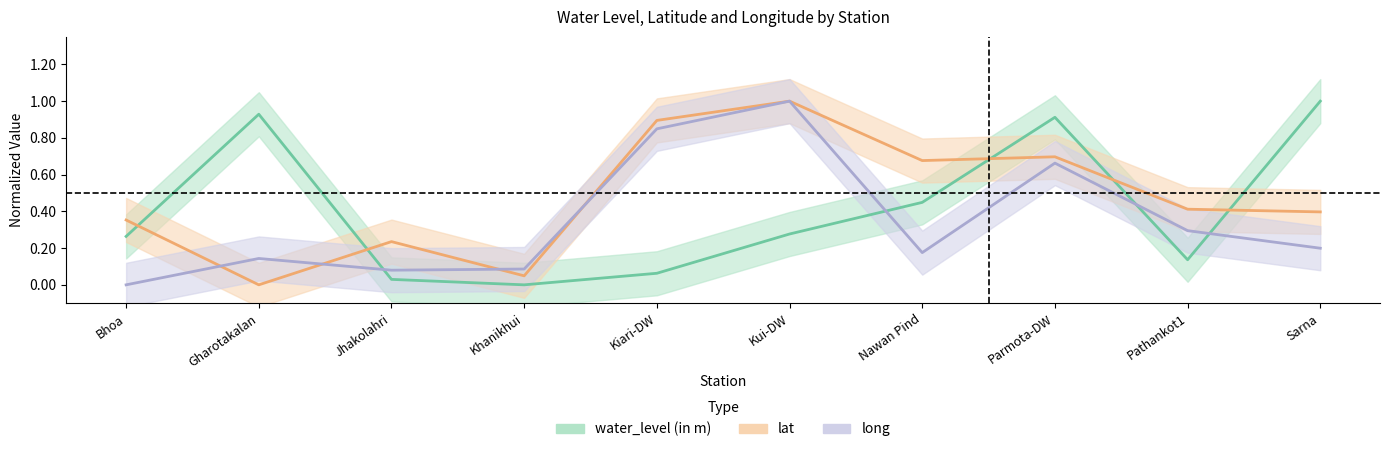

True or false: lat and water_level (in m) intersect in this chart.

True